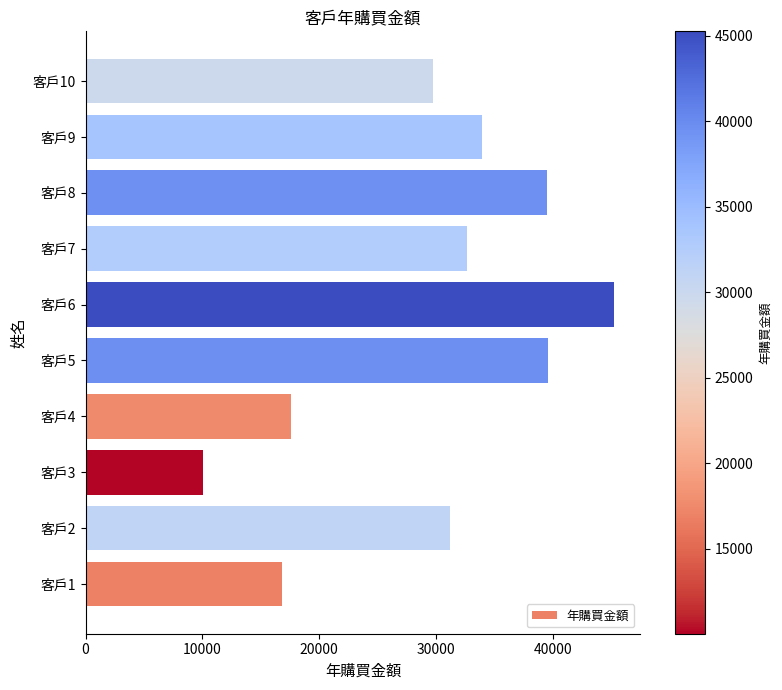

The value at 客戶5 is 63961. True or false?

False